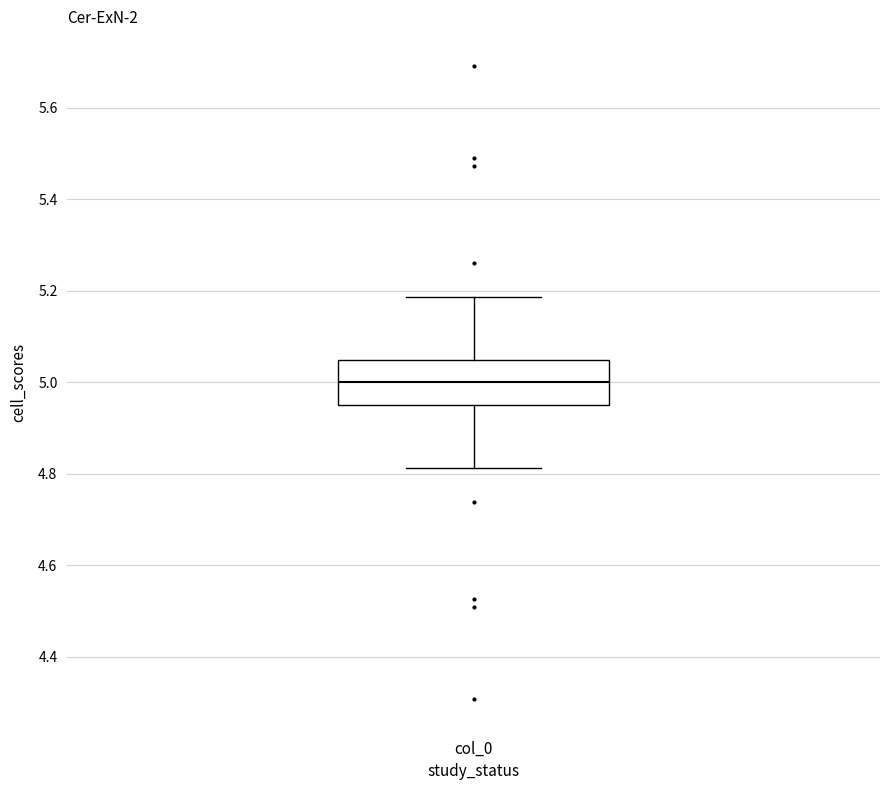

Read this box plot against the y-axis: the position of the median line, the range covered by the box, and the ends of both whiskers. The values are not printed on the chart, so give them approximately, as read against the axis.

median 5.00, box 4.96 to 5.04, whiskers 4.82 to 5.18